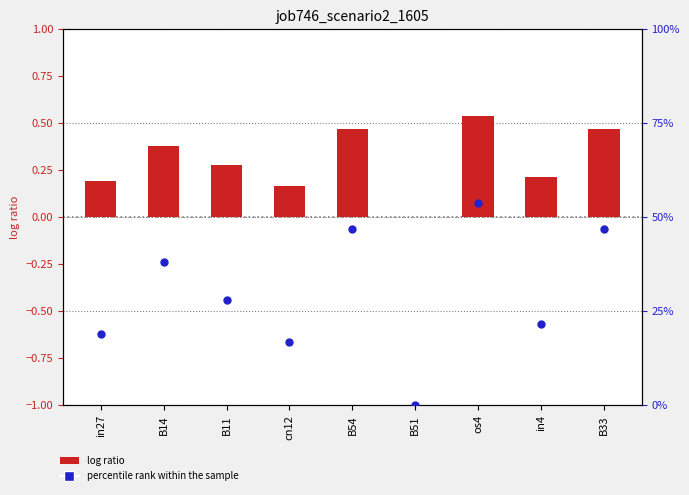

Which series has the largest Y range (max minus min)?

percentile rank within the sample